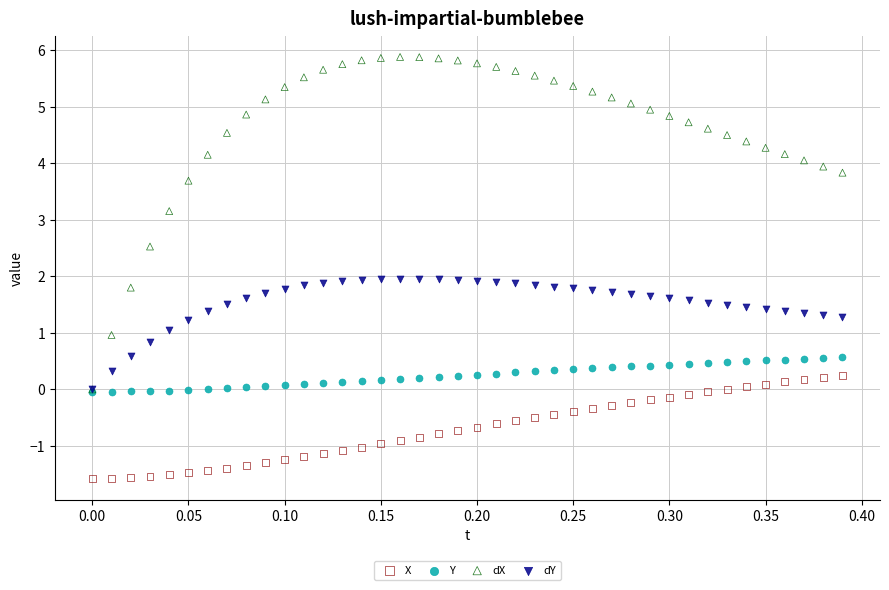

What are all the series names shown in the legend?

X, Y, dX, dY